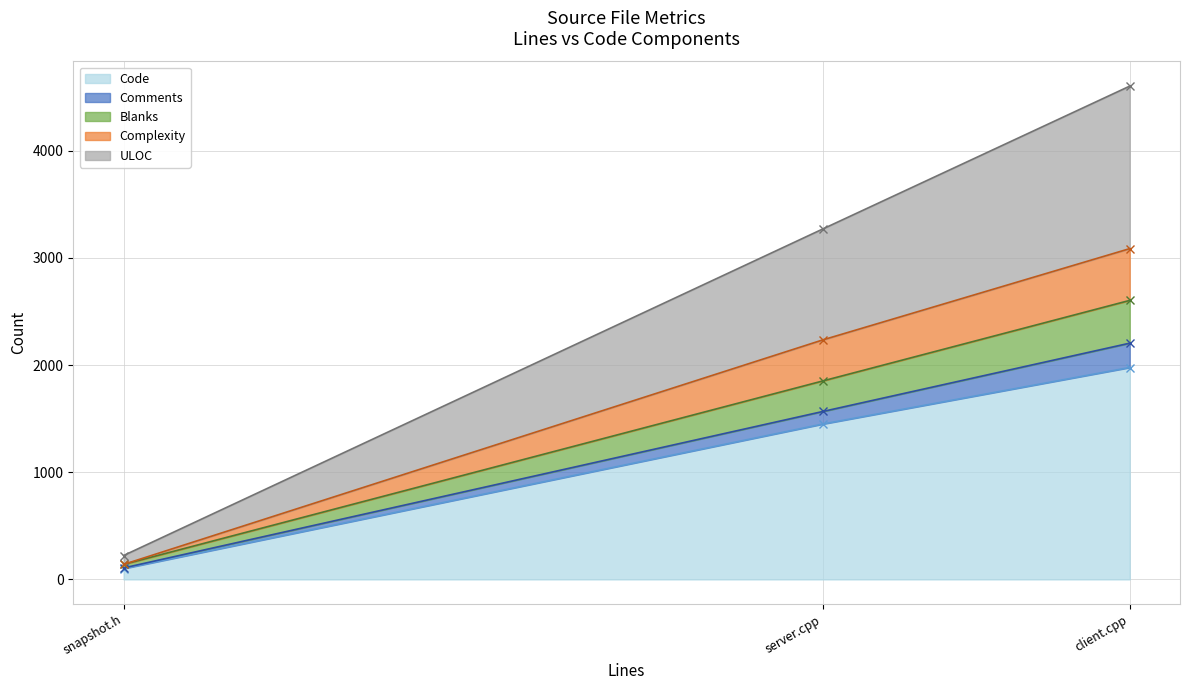

What position from the left is snapshot.h?

1